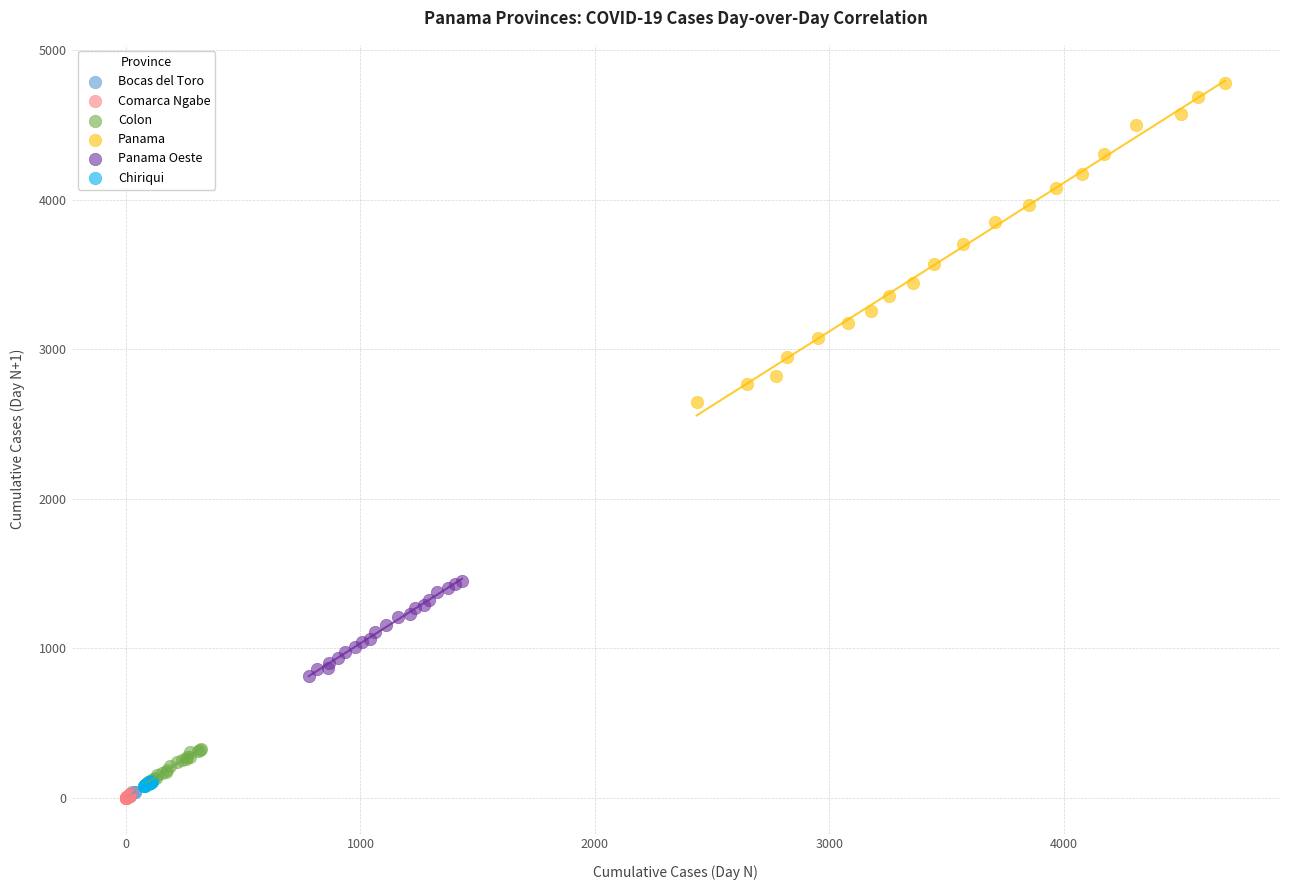

What are all the series names shown in the legend?

Bocas del Toro, Comarca Ngabe, Colon, Panama, Panama Oeste, Chiriqui